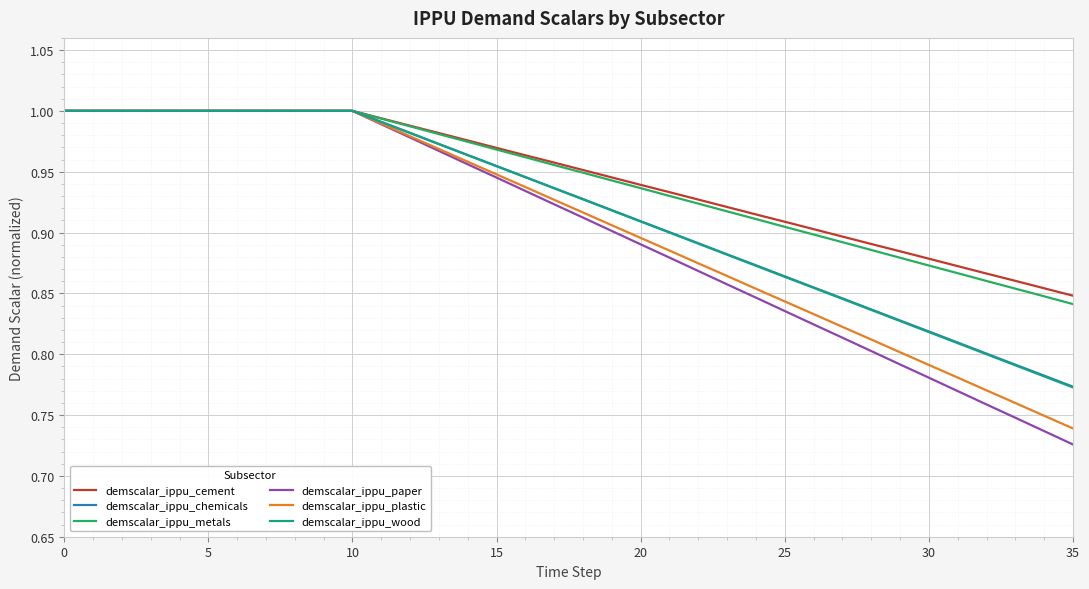

Which series has the widest spread of values?

demscalar_ippu_paper